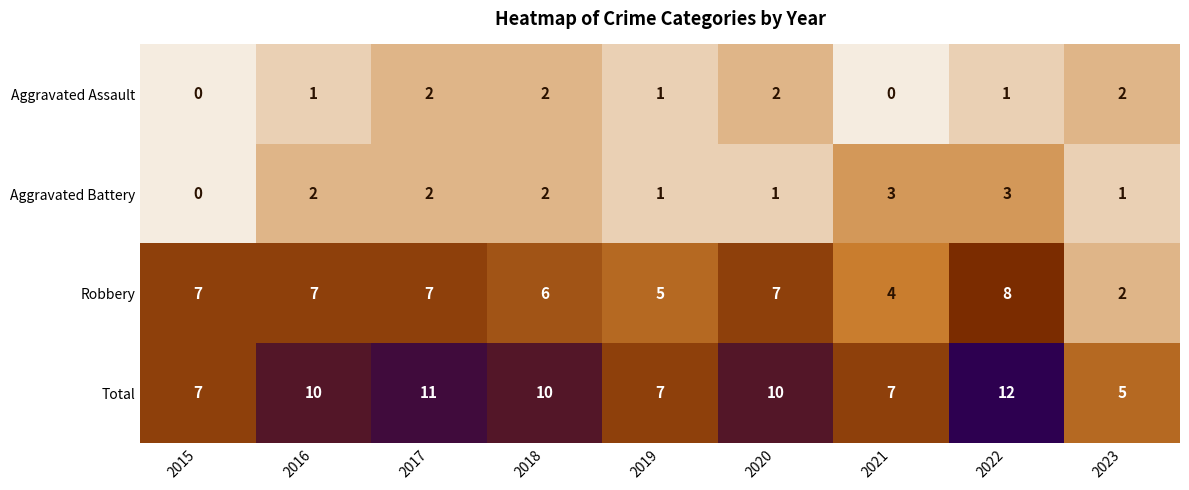

What is the sum of the Aggravated Battery values at 2021 and 2023?

4